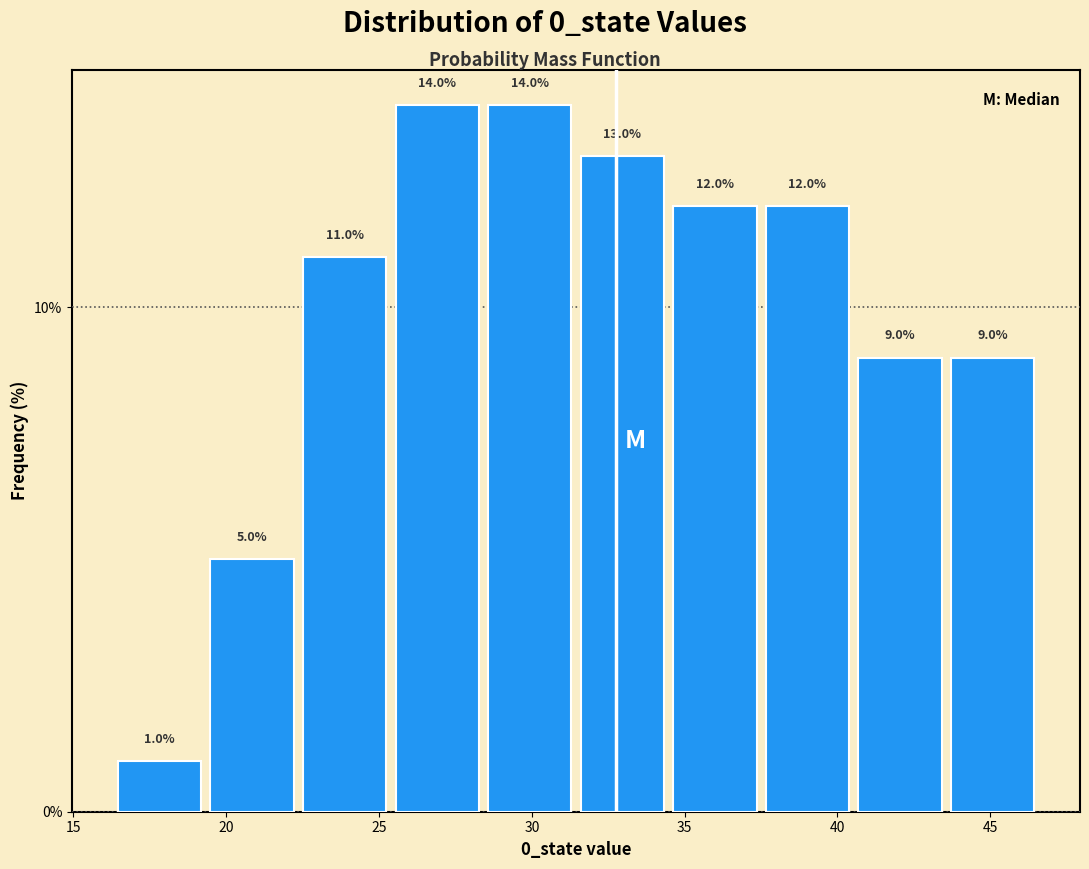

What is the height of the bar covering 34.5 to 37.5 on the x-axis? The bar edges are not printed on the chart, so give them approximately, as read against the axis.

12.0